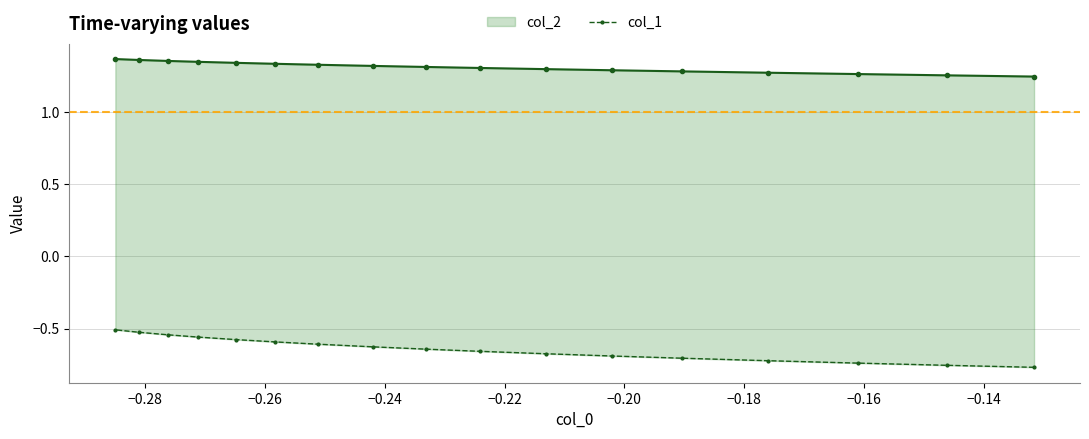

Which series has the widest spread of values?

col_1